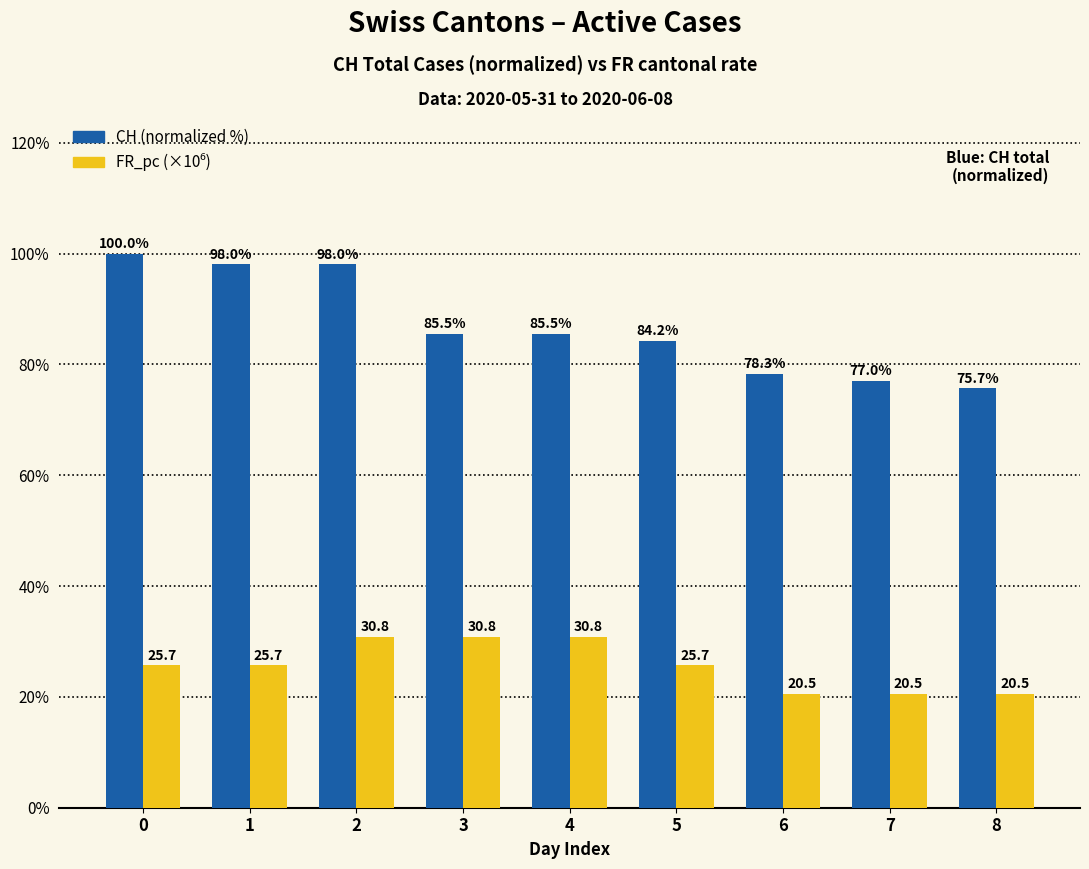

Is it true that CH (normalized %) equals 145.7 at 5?

False